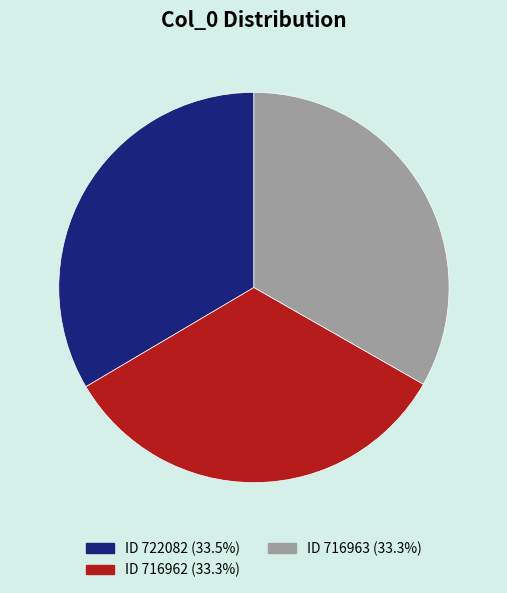

What is the ratio of the value at ID 716962 (33.3%) to the value at ID 722082 (33.5%)?

1.0